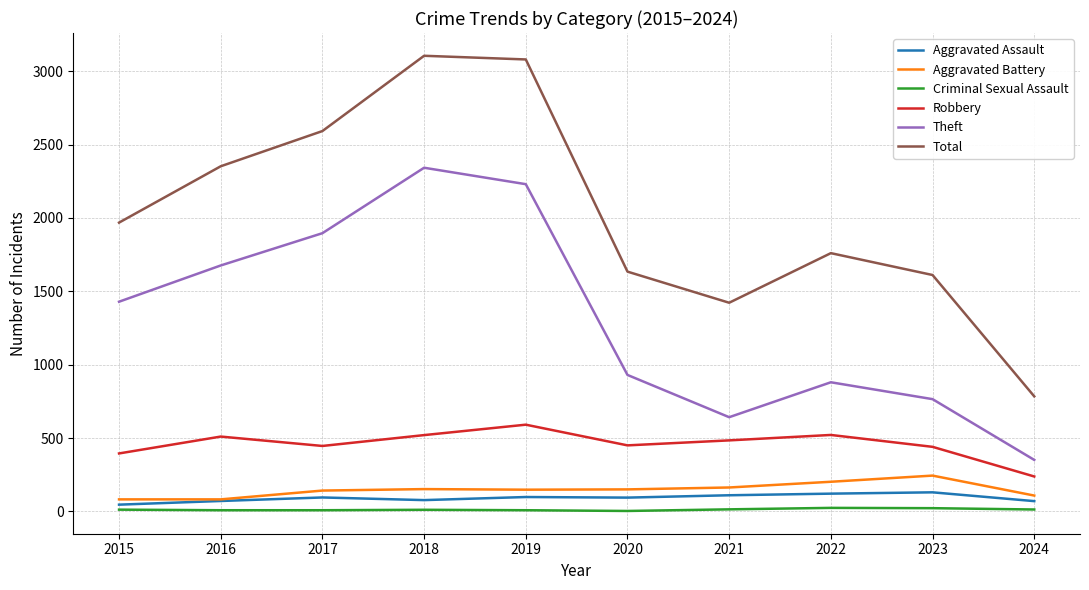

At which category does Theft reach its first local valley?

2021